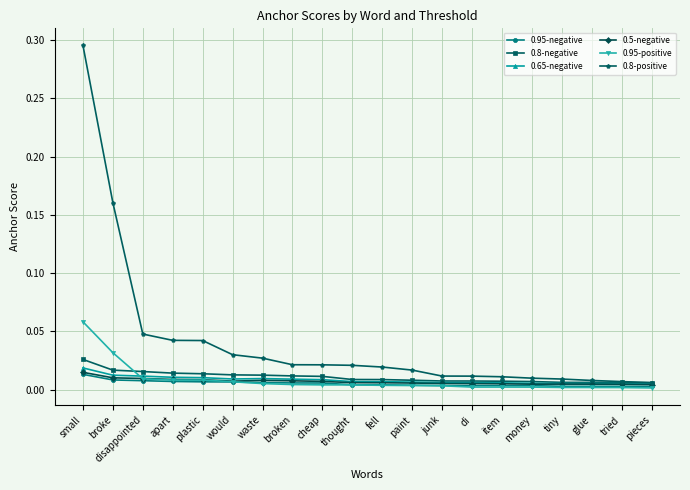

Which category has the highest value across all series?

small